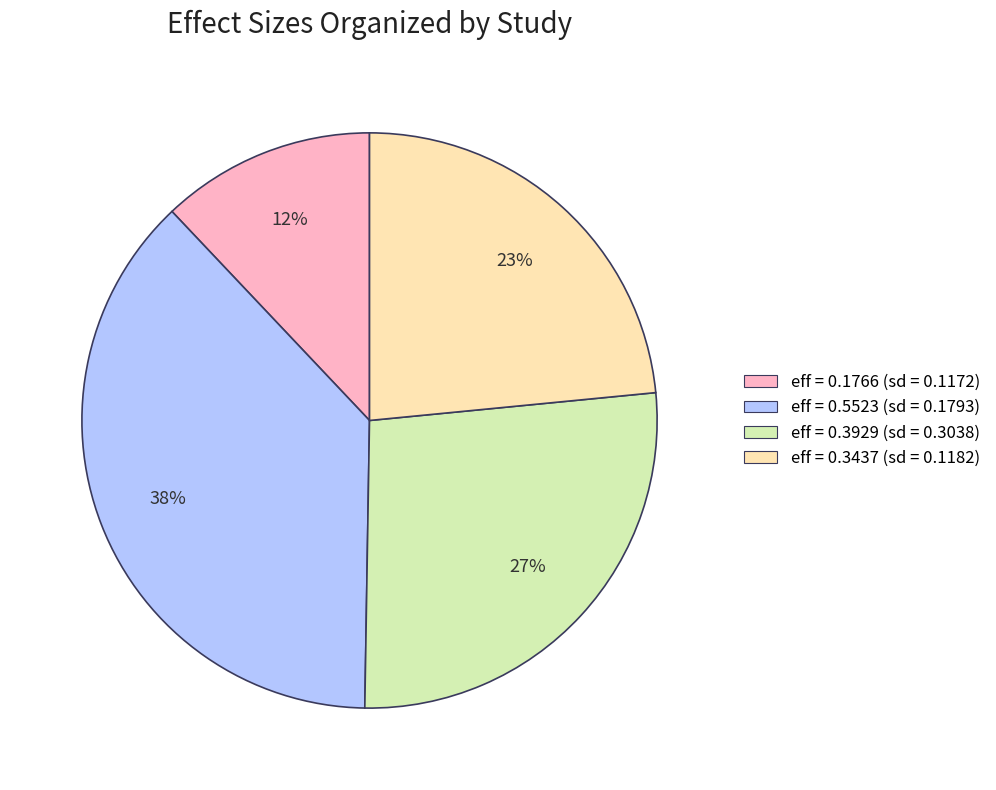

Is it true that eff = 0.1766 (sd = 0.1172) is 12% of the pie?

True